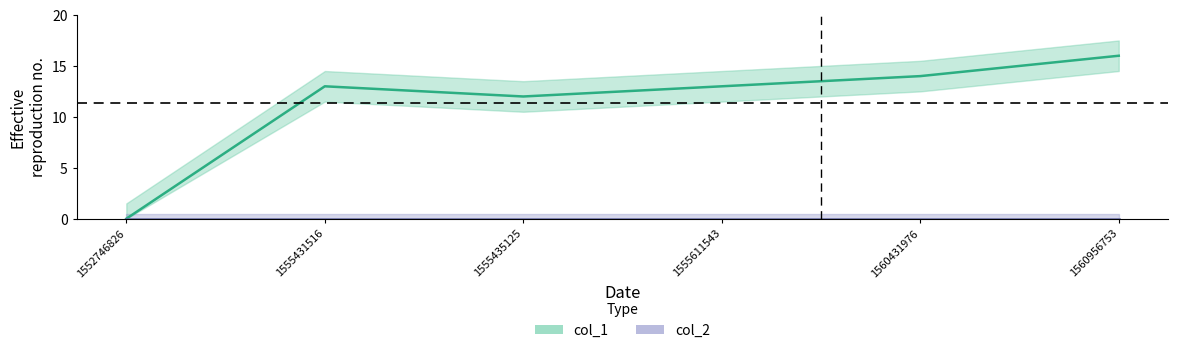

Does the chart have visible grid lines?

No